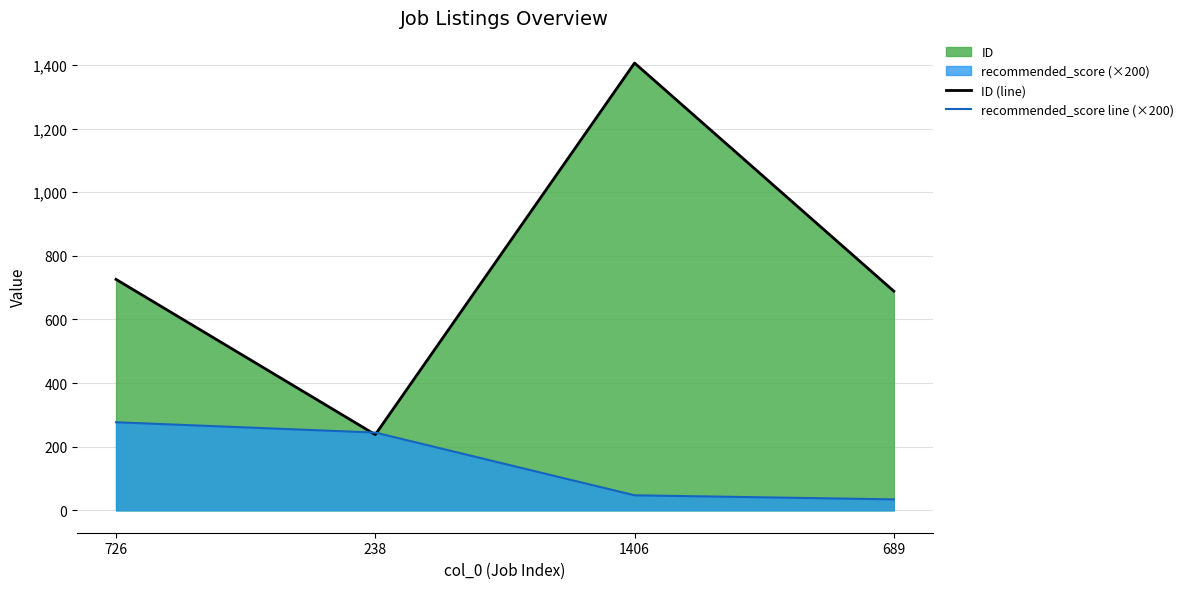

At 238, list the series in order from smallest to largest.

ID (line), recommended_score line (×200)